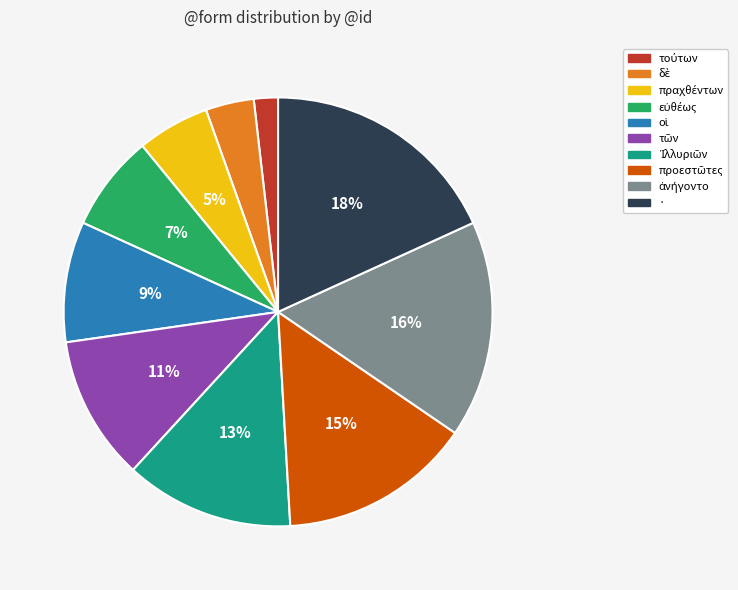

Is it true that · is 32% of the pie?

False